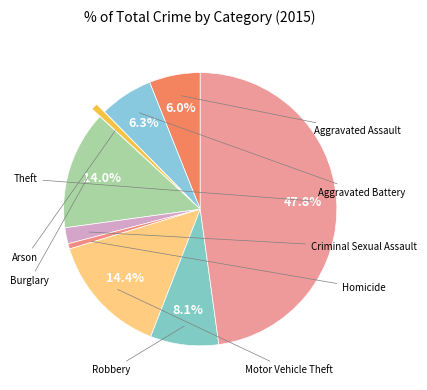

How many segments does this pie chart have?

9